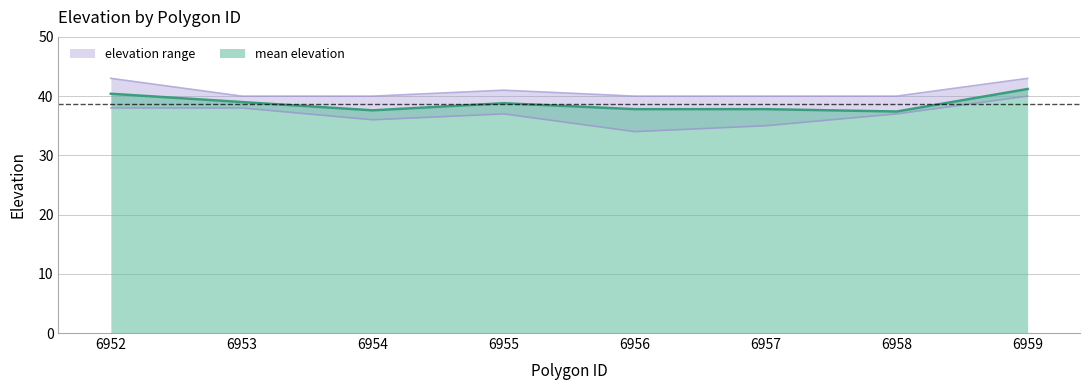

Count the elev_upper values in the range 40 to 43.

8